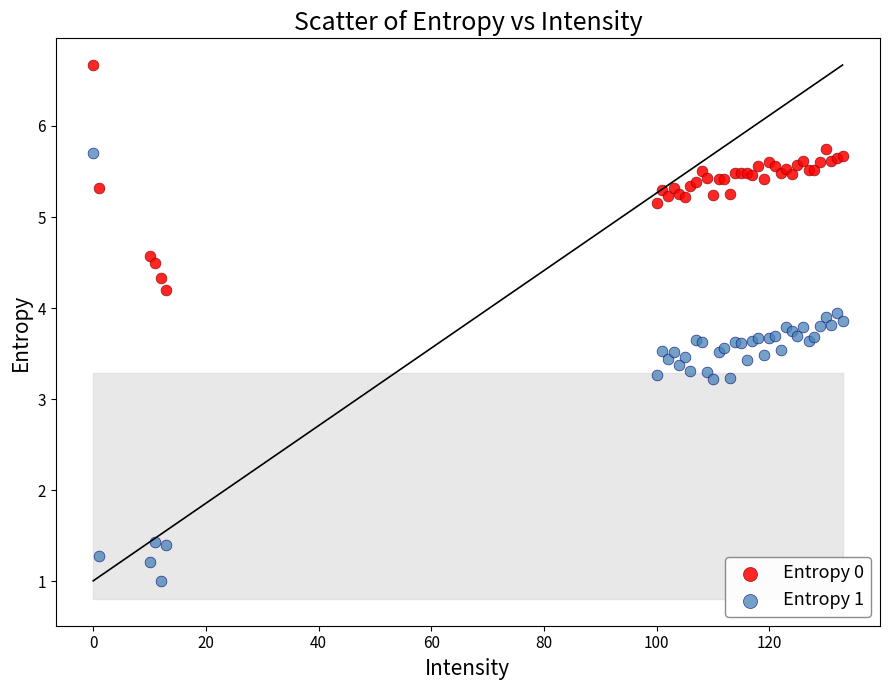

In the Entropy 0 series, what Y value is closest to 5?

5.2